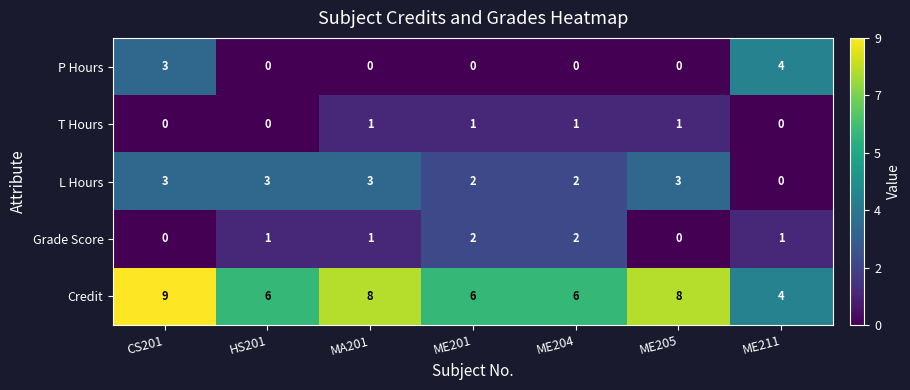

Which series has the largest total across all categories?

Credit